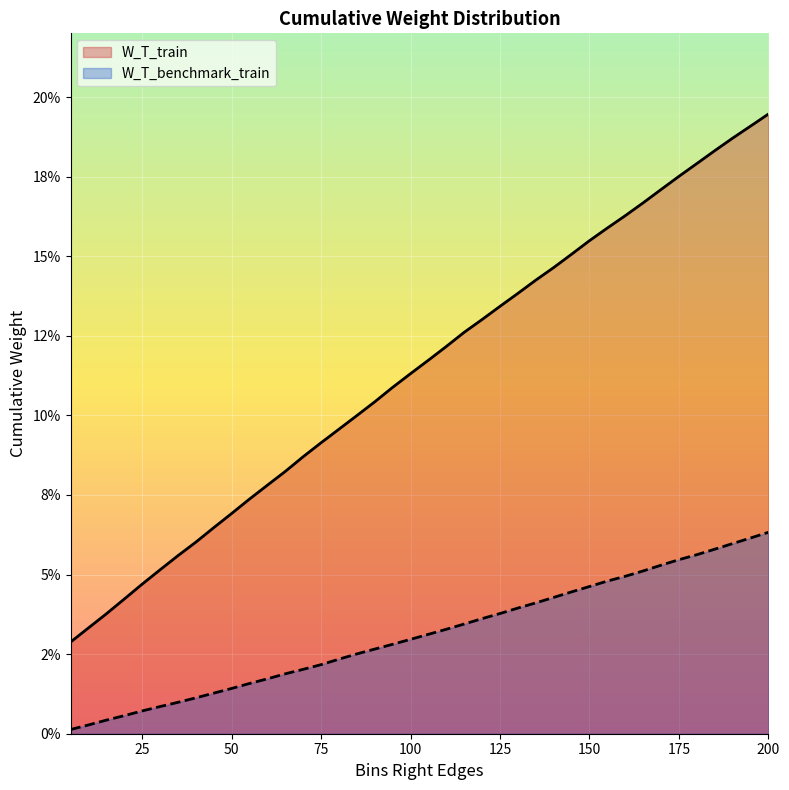

Is it true that W_T_benchmark_train equals 0.0 at 55?

True